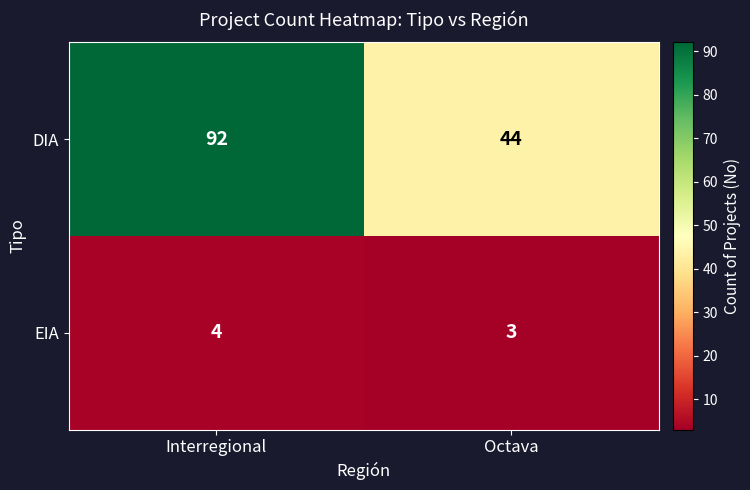

Reading left to right, extract all data points from this chart.

DIA: Interregional=92	Octava=44
EIA: Interregional=4	Octava=3